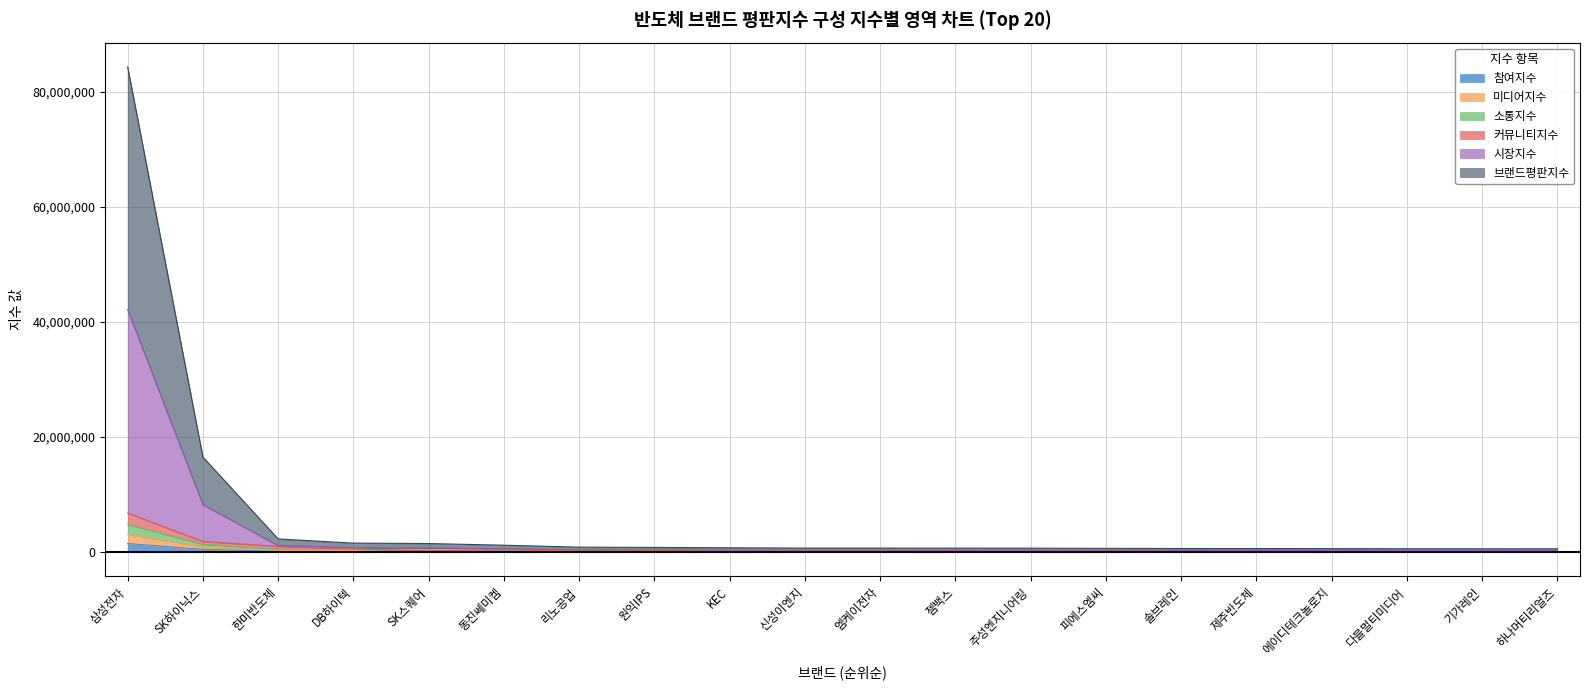

How many data points in 시장지수 are less than 355844?

10